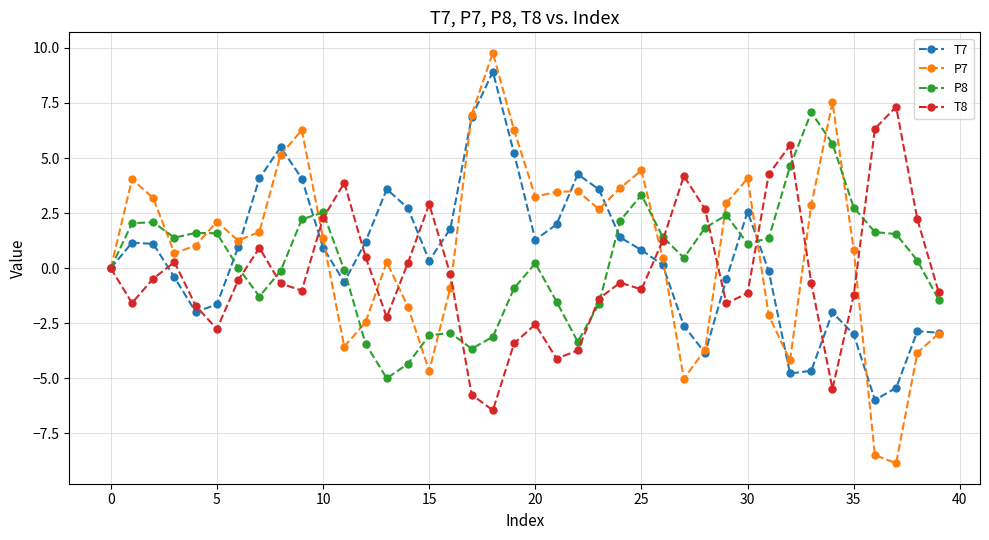

Which series has the largest range (max minus min)?

P7